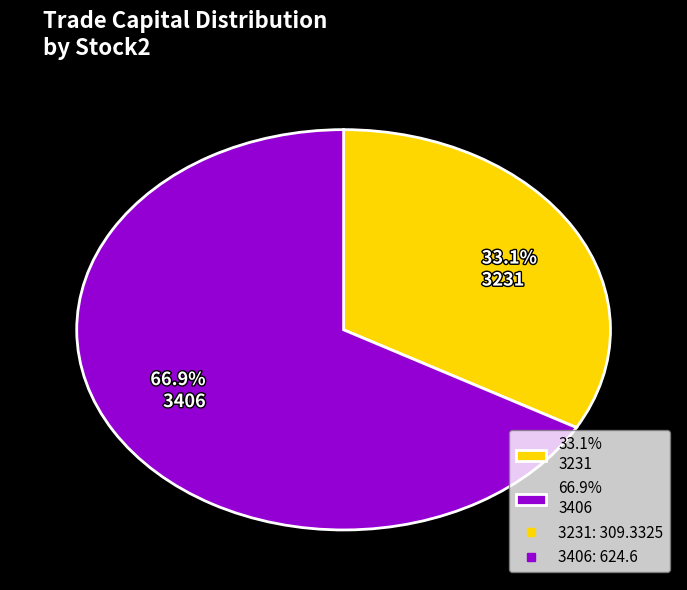

What portion of the pie excludes 33.1% 3231?

66.9%